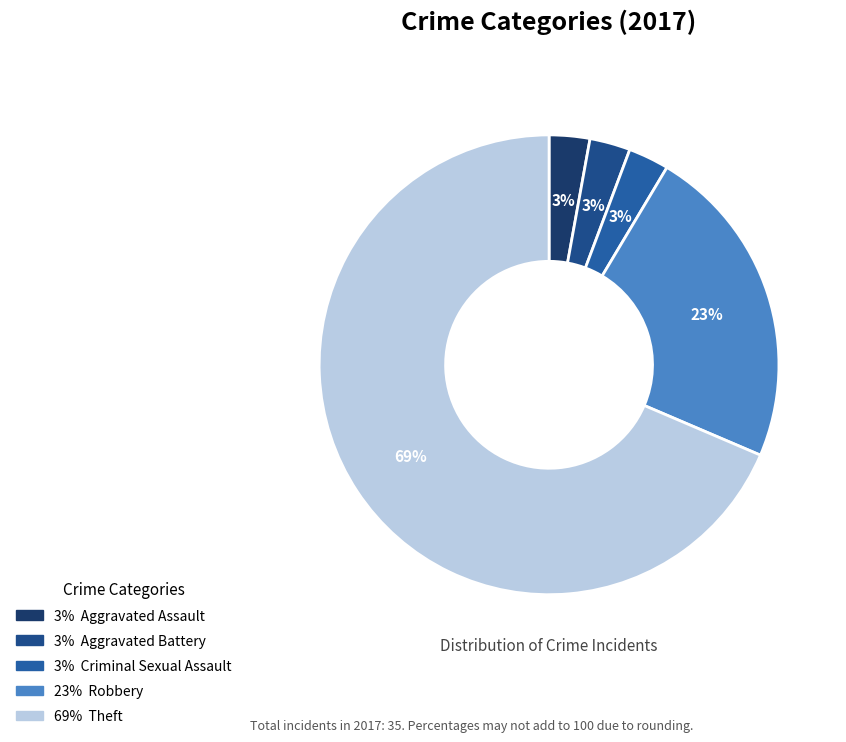

Count the number of slices in the pie.

5